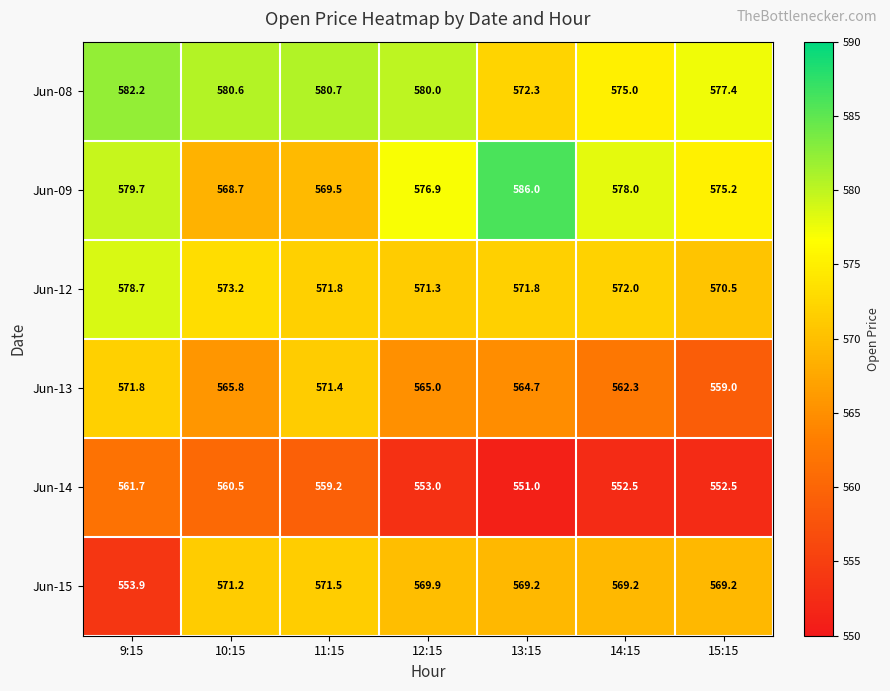

What is the total value across all series at 11:15?

3424.1